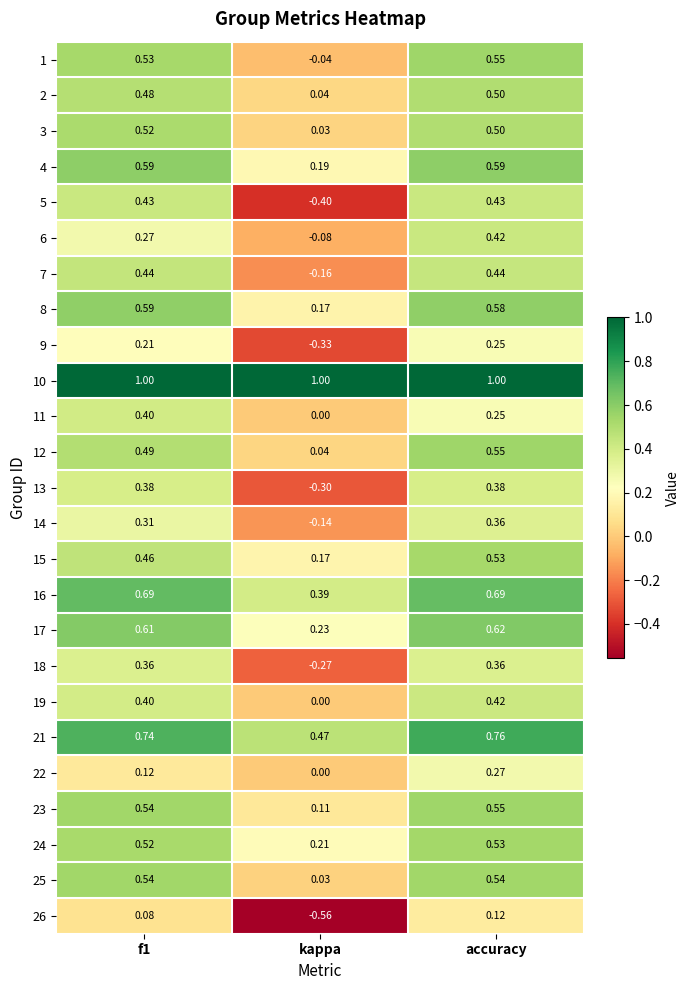

Which category has the lowest value across all series?

kappa